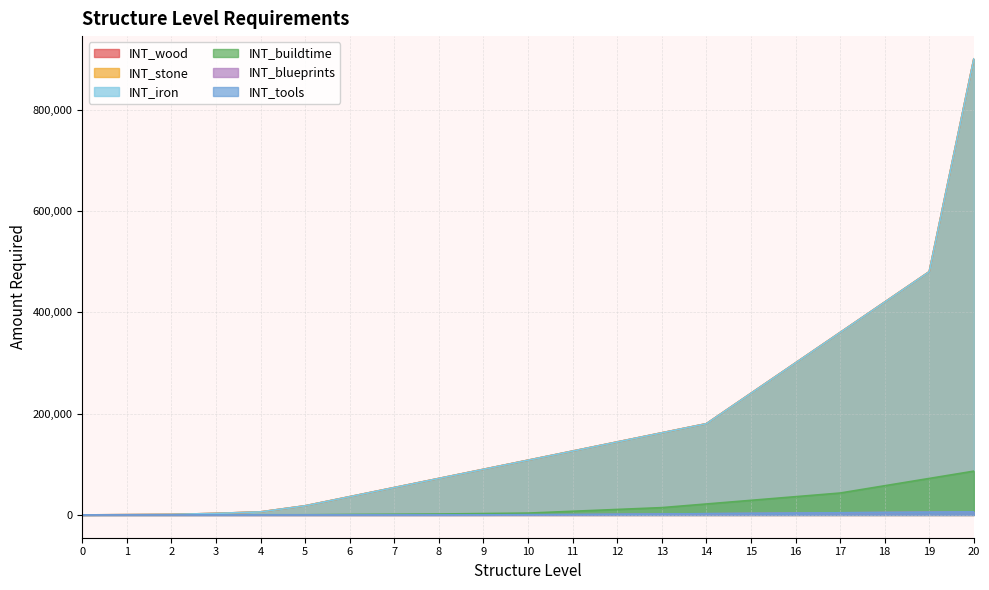

True or false: INT_stone has more than 2 points higher than both neighbors.

False